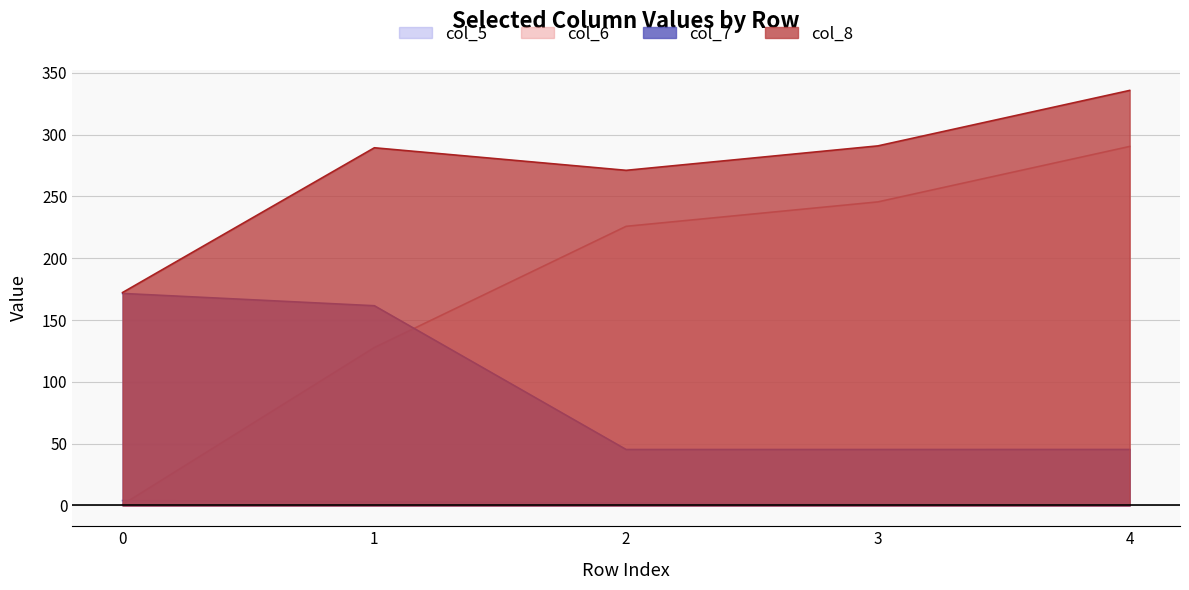

Between 0 and 3, which series saw the biggest shift?

col_6